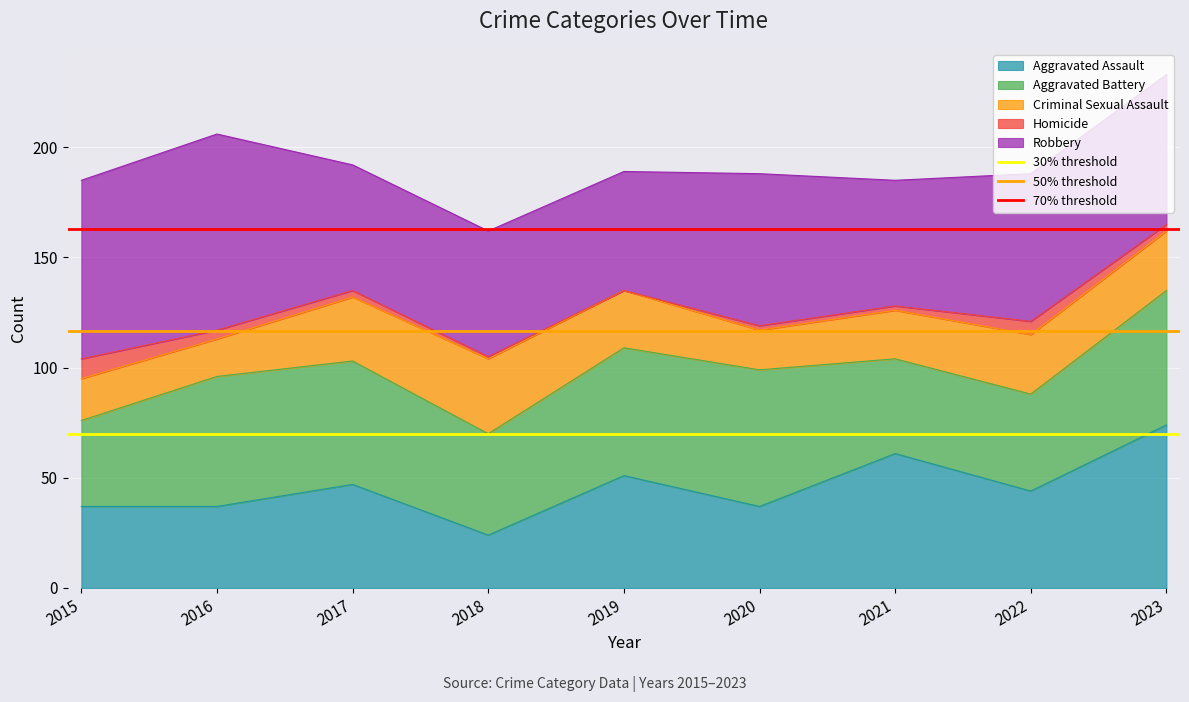

Which category has the lowest value in the Aggravated Assault series?

2018